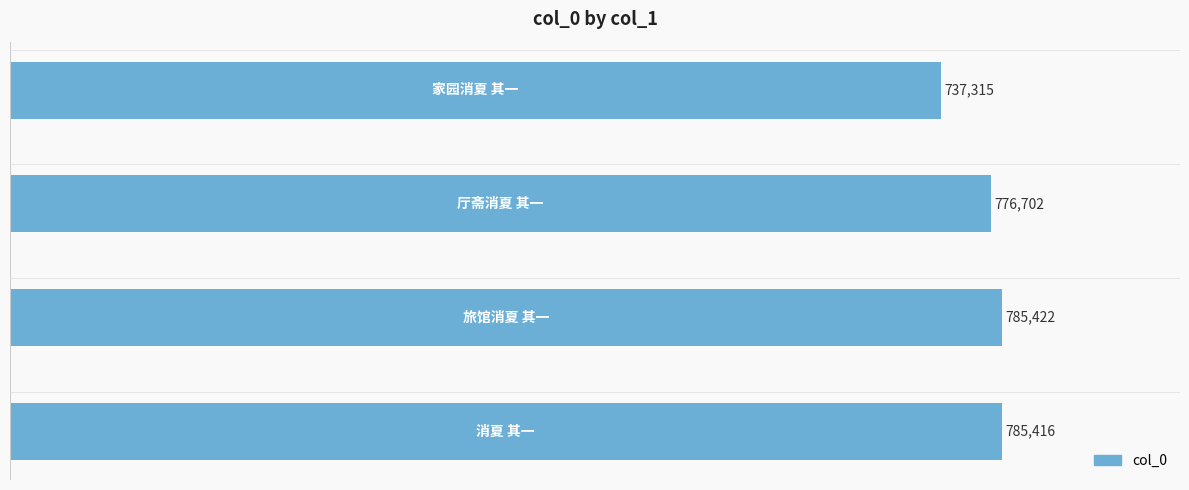

How many distinct data groups are displayed?

1